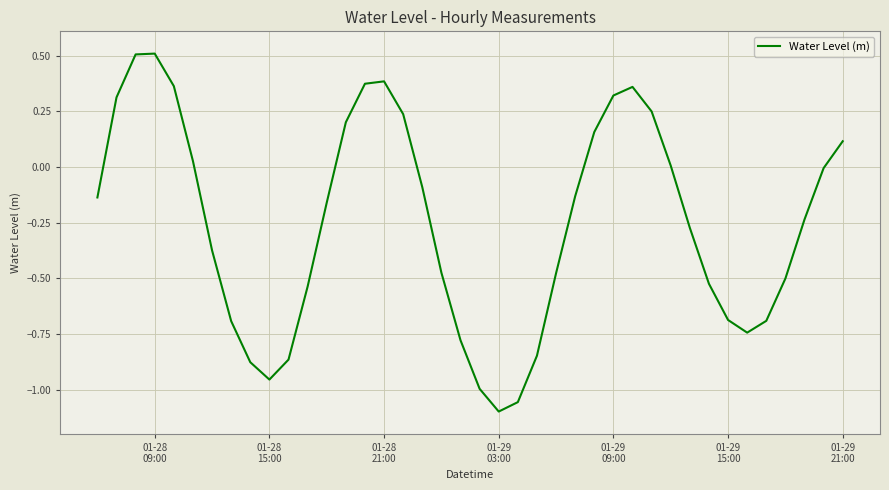

What is the greatest value displayed?

0.5